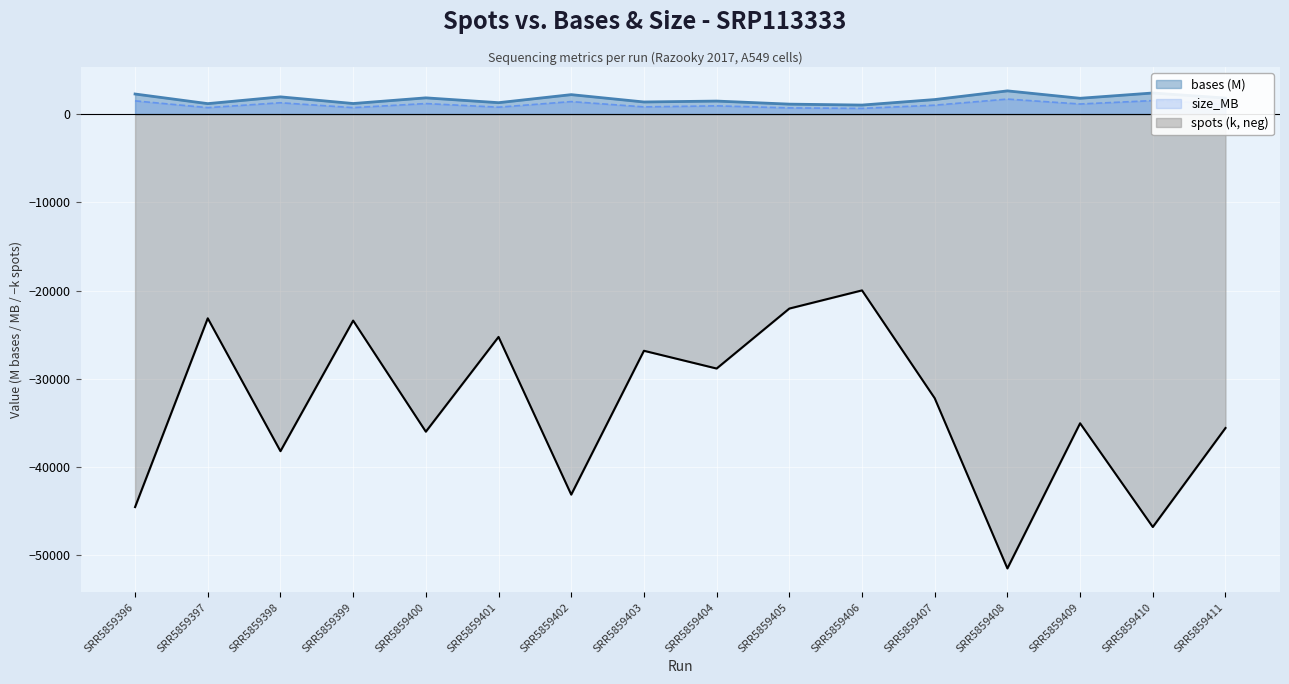

Reading left to right, extract all data points from this chart.

bases: SRR5859396=2271.1	SRR5859397=1180.3	SRR5859398=1948.1	SRR5859399=1193.5	SRR5859400=1835.4	SRR5859401=1287.9	SRR5859402=2199.1	SRR5859403=1367.9	SRR5859404=1470.6	SRR5859405=1124.0	SRR5859406=1019.0	SRR5859407=1642.1	SRR5859408=2625.7	SRR5859409=1786.8	SRR5859410=2386.3	SRR5859411=1814.2
size_MB: SRR5859396=1493.0	SRR5859397=725.0	SRR5859398=1280.0	SRR5859399=726.0	SRR5859400=1188.0	SRR5859401=777.0	SRR5859402=1411.0	SRR5859403=811.0	SRR5859404=929.0	SRR5859405=696.0	SRR5859406=641.0	SRR5859407=1004.0	SRR5859408=1694.0	SRR5859409=1138.0	SRR5859410=1525.0	SRR5859411=1140.0
spots: SRR5859396=-44531.1	SRR5859397=-23143.1	SRR5859398=-38197.8	SRR5859399=-23401.6	SRR5859400=-35989.1	SRR5859401=-25252.9	SRR5859402=-43120.6	SRR5859403=-26822.1	SRR5859404=-28834.7	SRR5859405=-22039.1	SRR5859406=-19979.8	SRR5859407=-32197.6	SRR5859408=-51484.3	SRR5859409=-35036.2	SRR5859410=-46789.4	SRR5859411=-35573.2